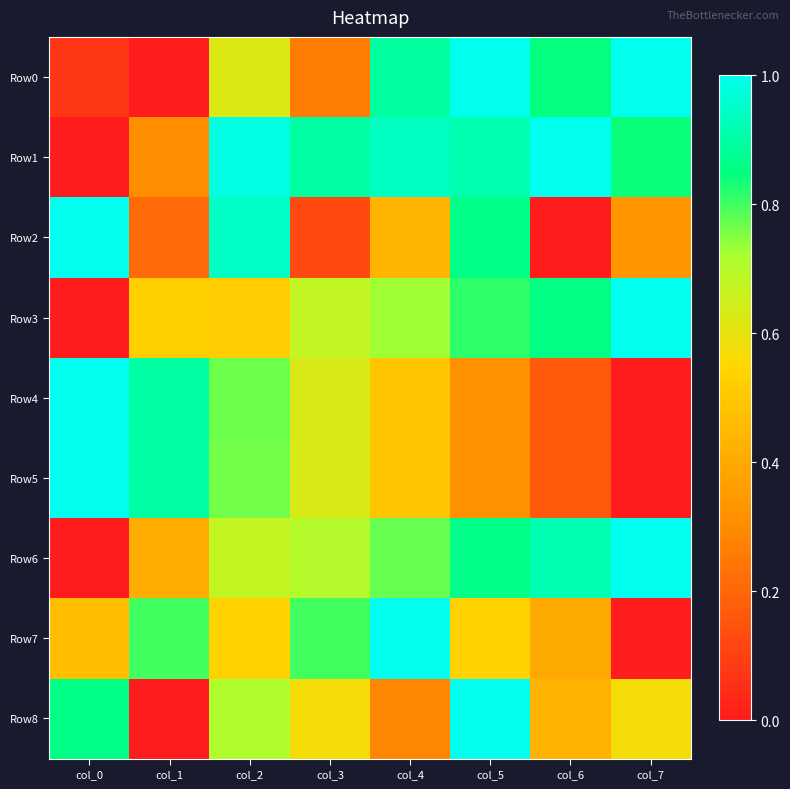

Between col_4 and col_6, which series saw the biggest shift?

Row7